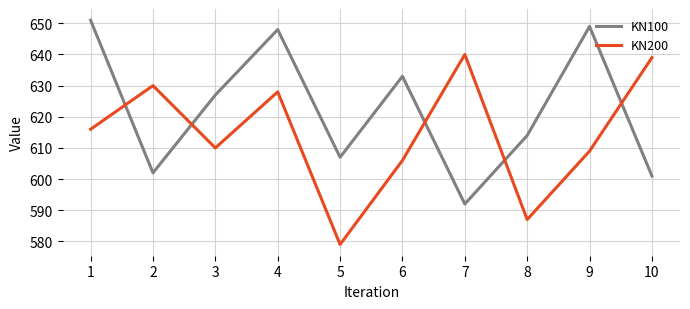

Where is KN100 nearest to the value 621?

3